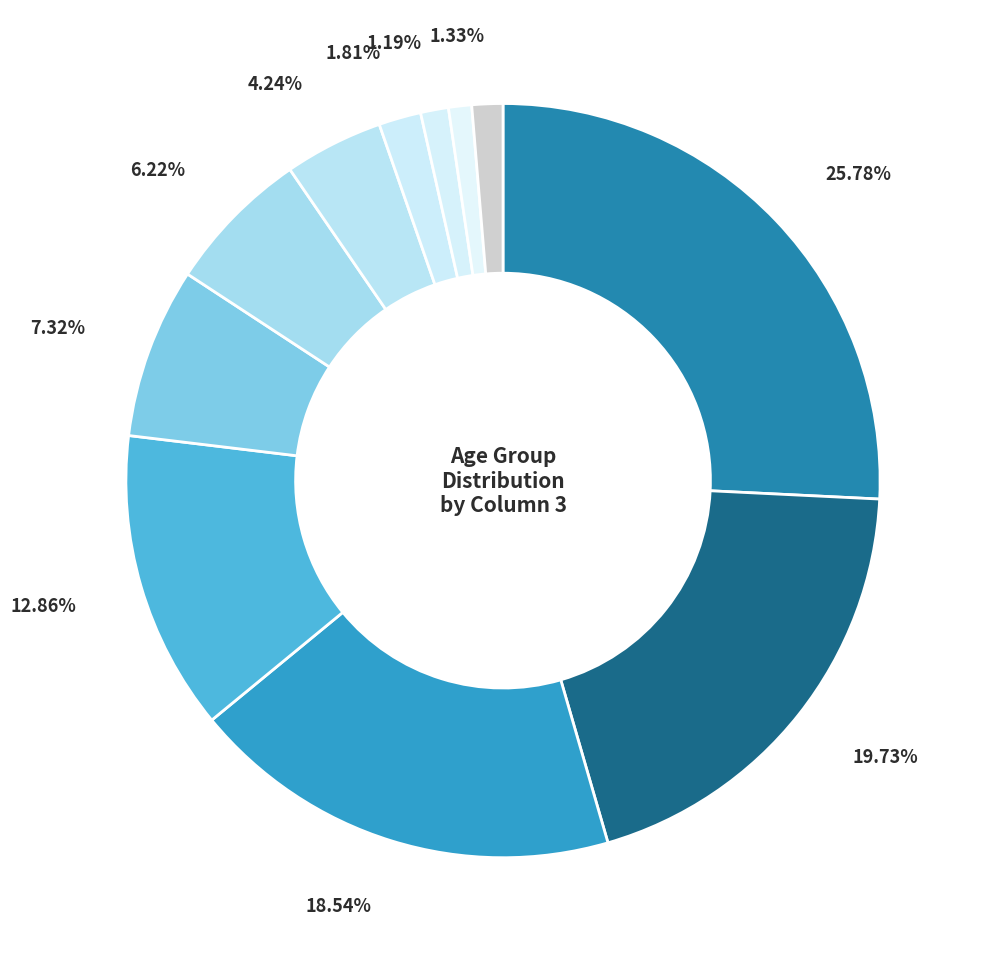

Is there any slice that represents more than half of the pie?

No